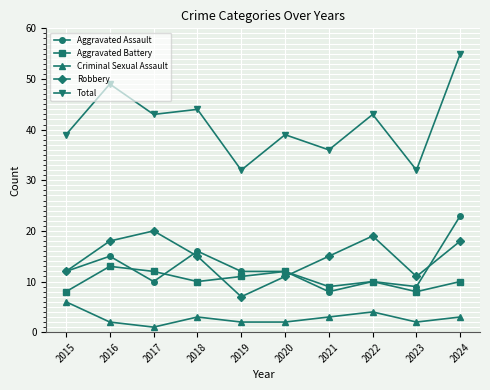

True or false: Aggravated Battery has more than 2 interior local peaks.

True